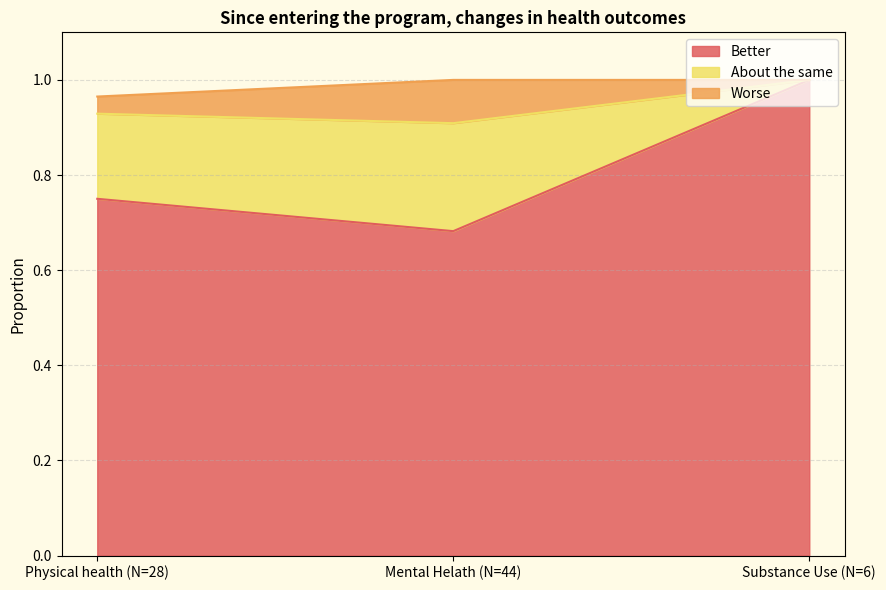

Is it true that Better equals 1.0 at Substance Use (N=6)?

True